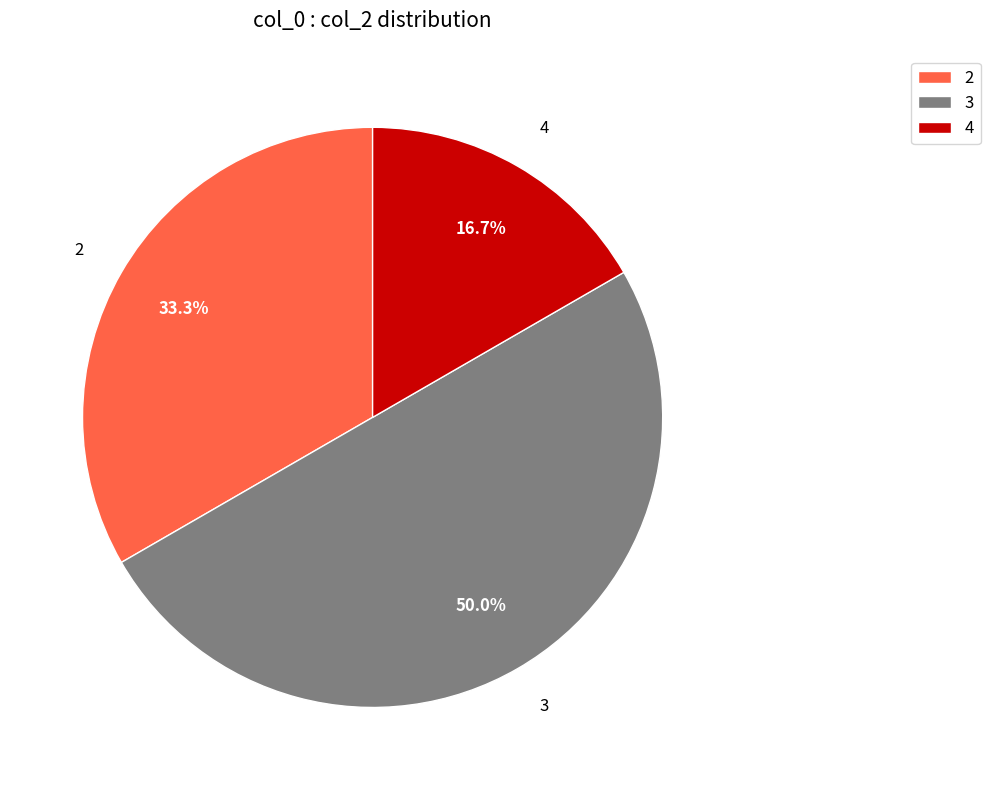

To the nearest percent, what is the difference between the 4 and 3 slice percentages?

33%